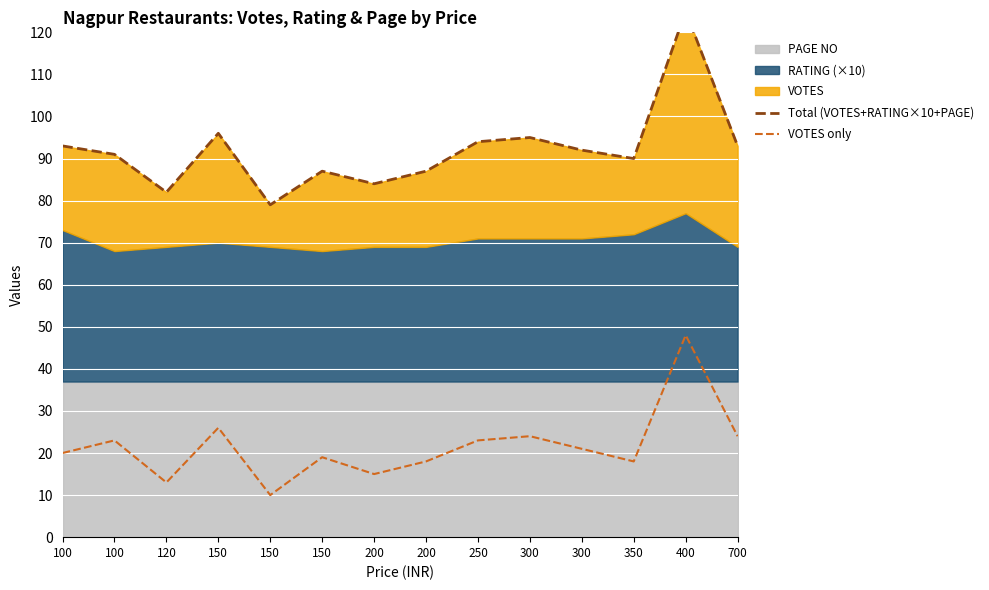

Count the number of categories in the chart.

14